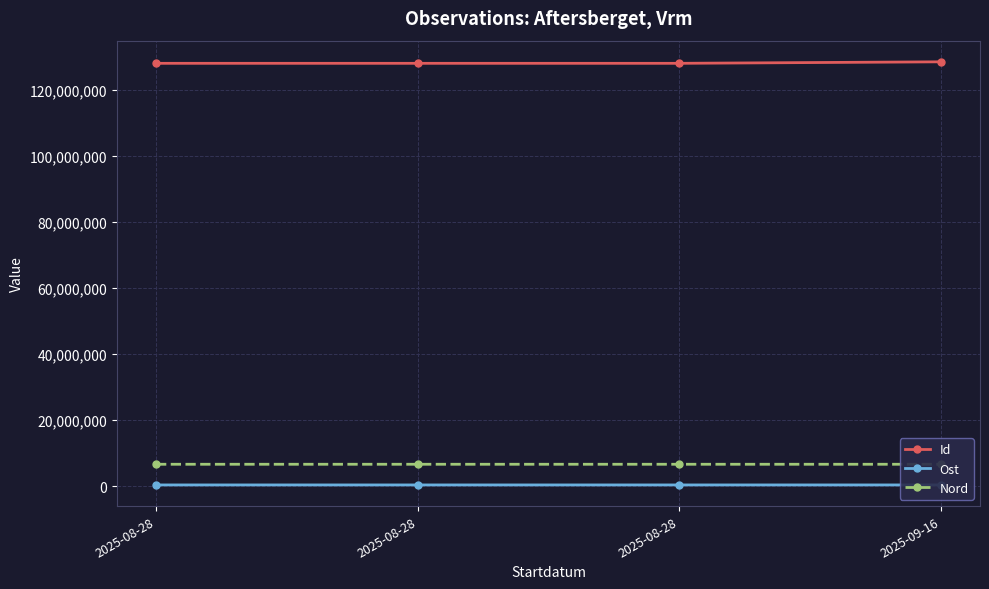

How many series are shown in this chart?

3